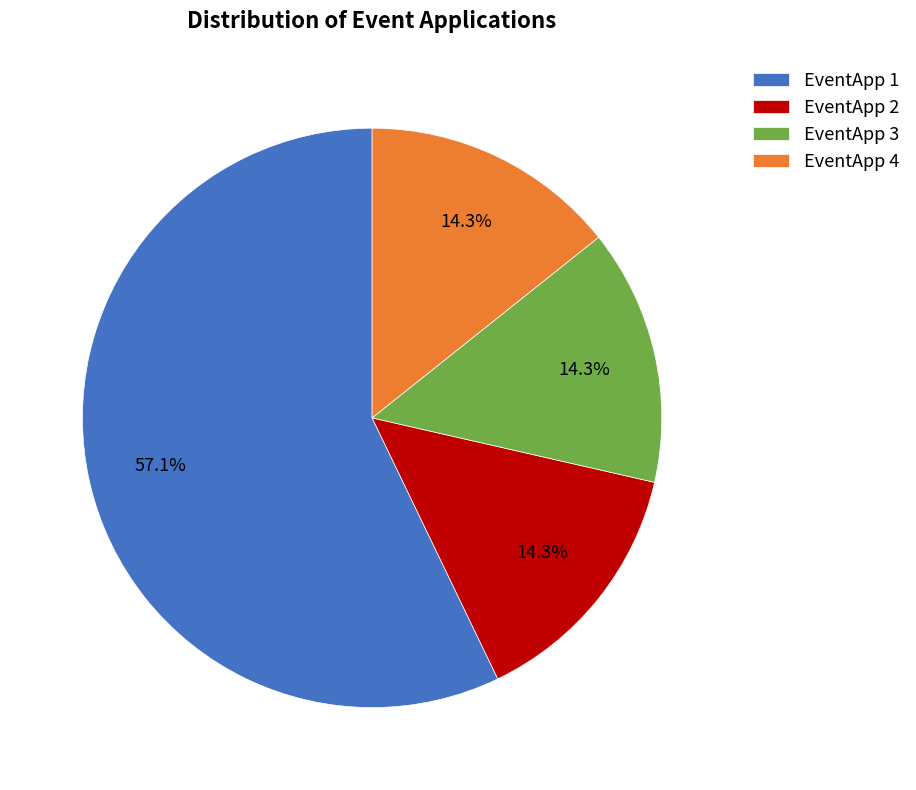

Is there a majority slice in this chart?

Yes